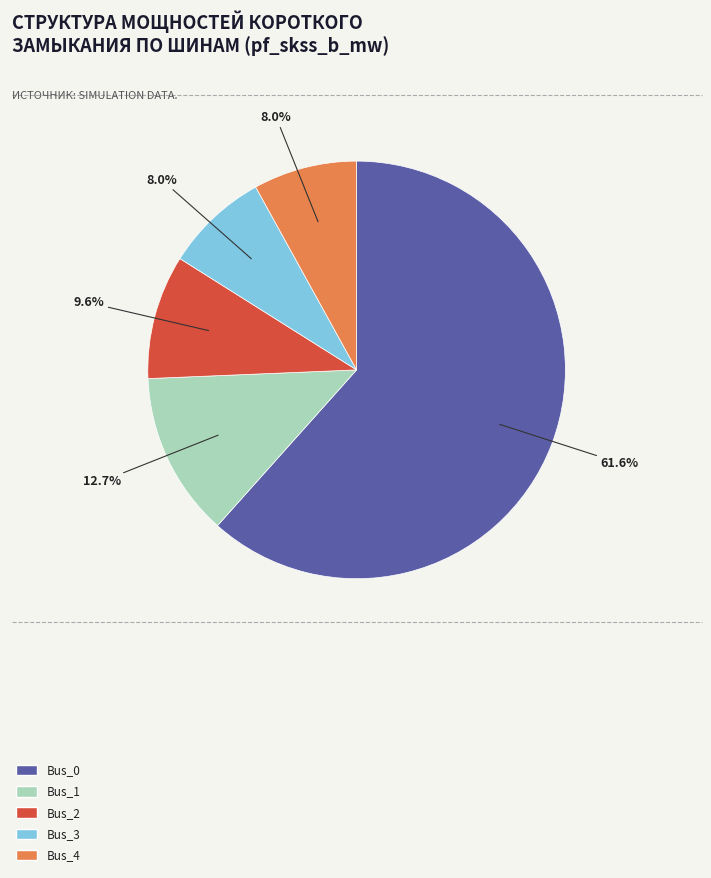

How much of the chart is everything except Bus_2?

90.4%